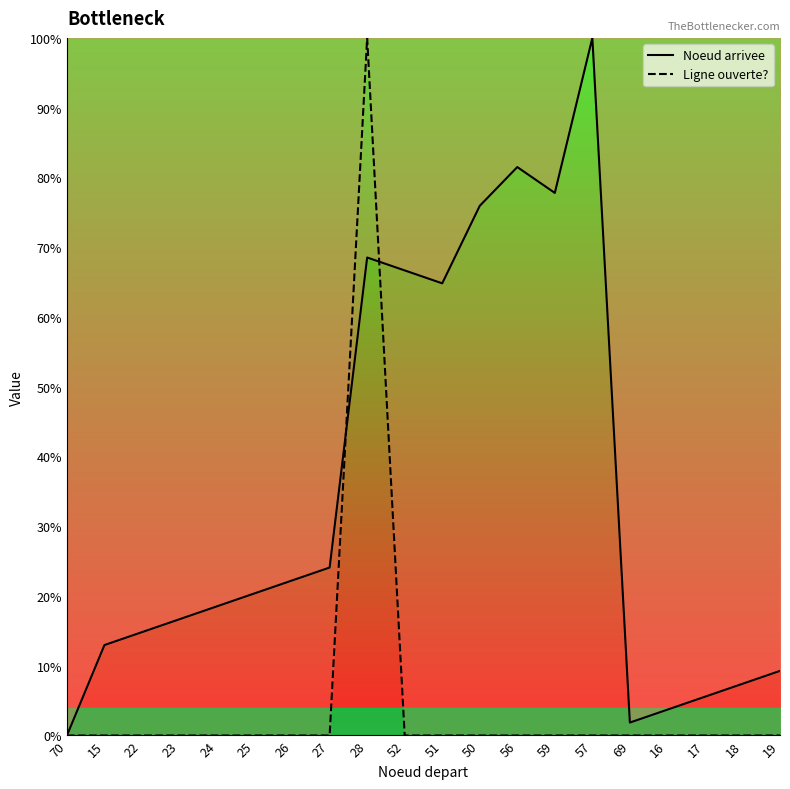

Reading left to right, what are all the values shown in this chart?

Noeud arrivee: 0.0	13.0	14.8	16.7	18.5	20.4	22.2	24.1	68.5	66.7	64.8	75.9	81.5	77.8	100.0	1.9	3.7	5.6	7.4	9.3
Ligne ouverte?: 0.0	0.0	0.0	0.0	0.0	0.0	0.0	0.0	100.0	0.0	0.0	0.0	0.0	0.0	0.0	0.0	0.0	0.0	0.0	0.0